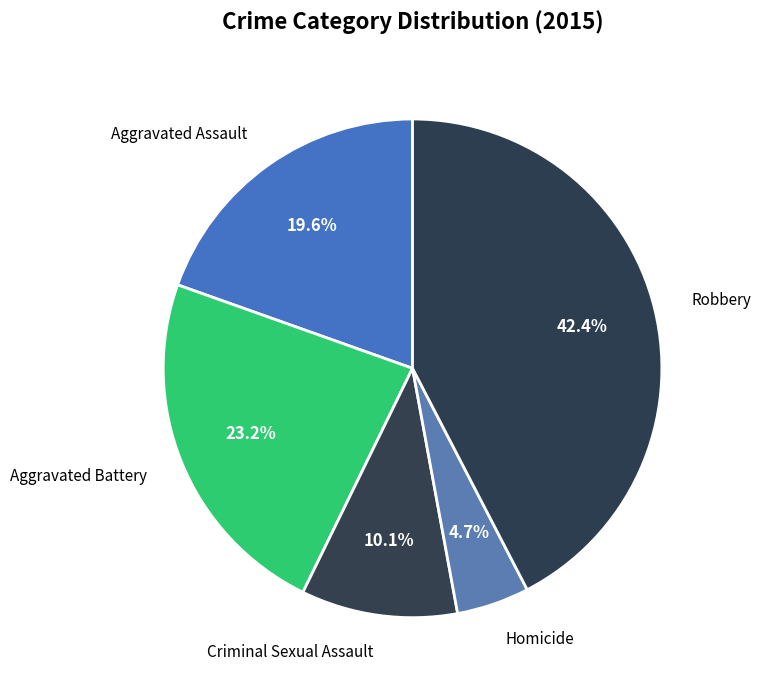

True or false: Aggravated Assault accounts for 32% of the total.

False